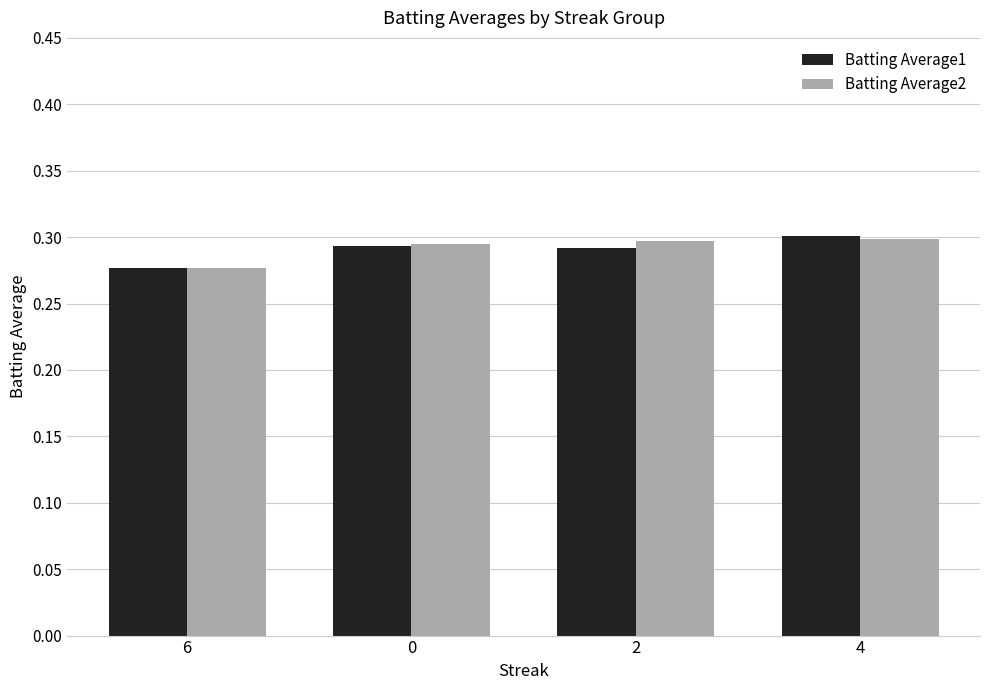

What is the sum of all Batting Average1 values?

1.2